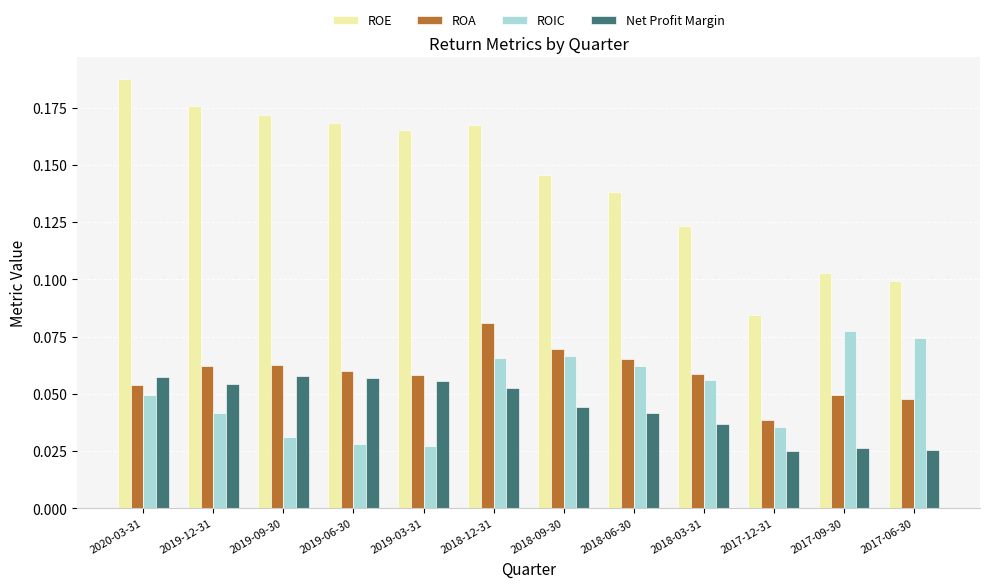

At 2019-09-30, list the series in order from largest to smallest.

ROE, ROA, Net Profit Margin, ROIC